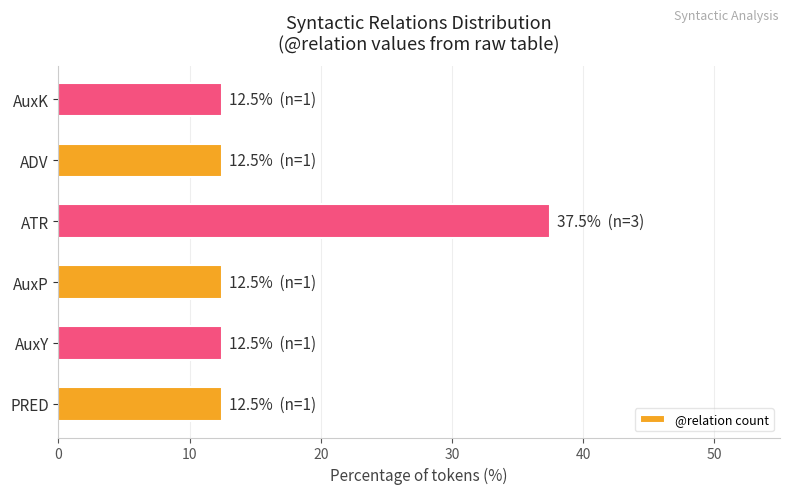

Is it true that the value at AuxK is 12.5?

True